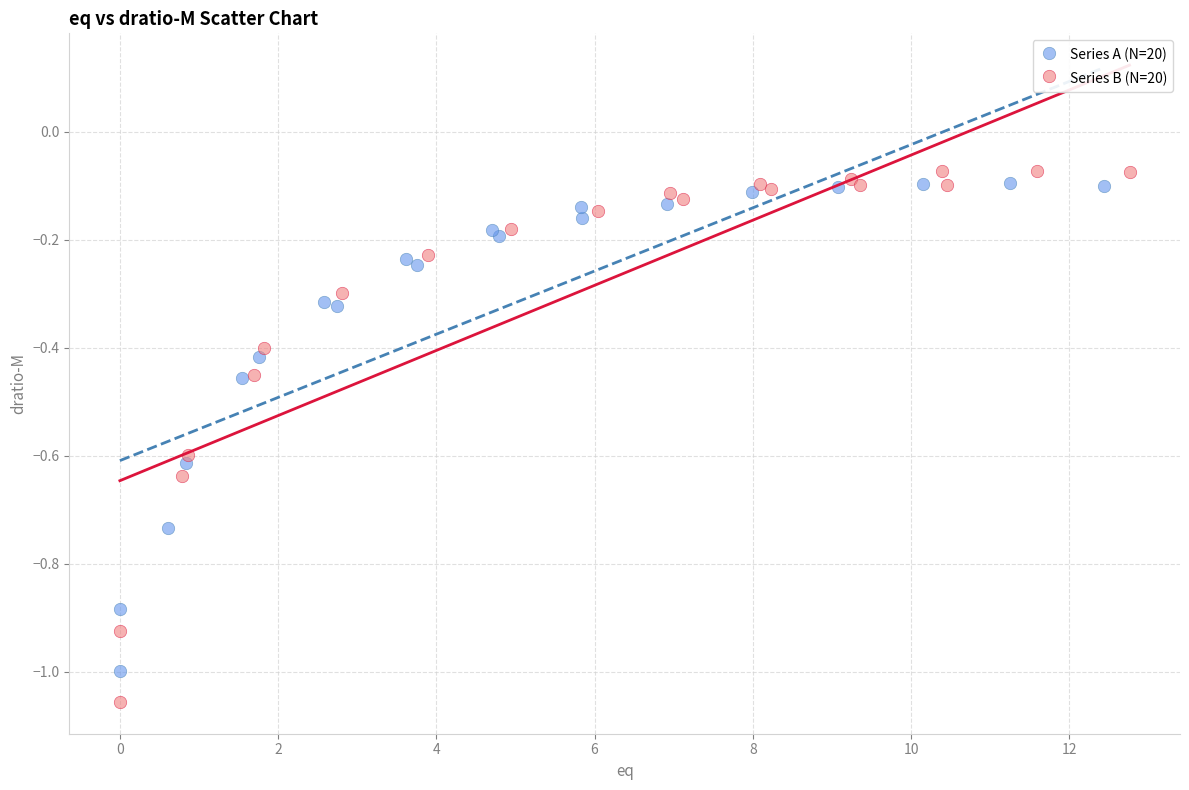

What are all the series names shown in the legend?

Series A (N=20), Series B (N=20)